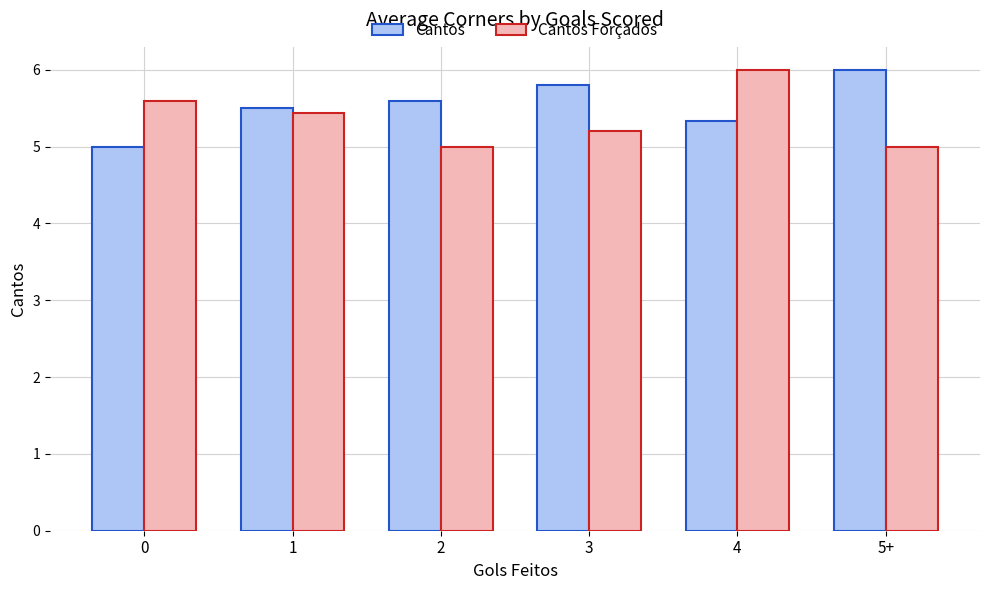

Count the number of categories in the chart.

6